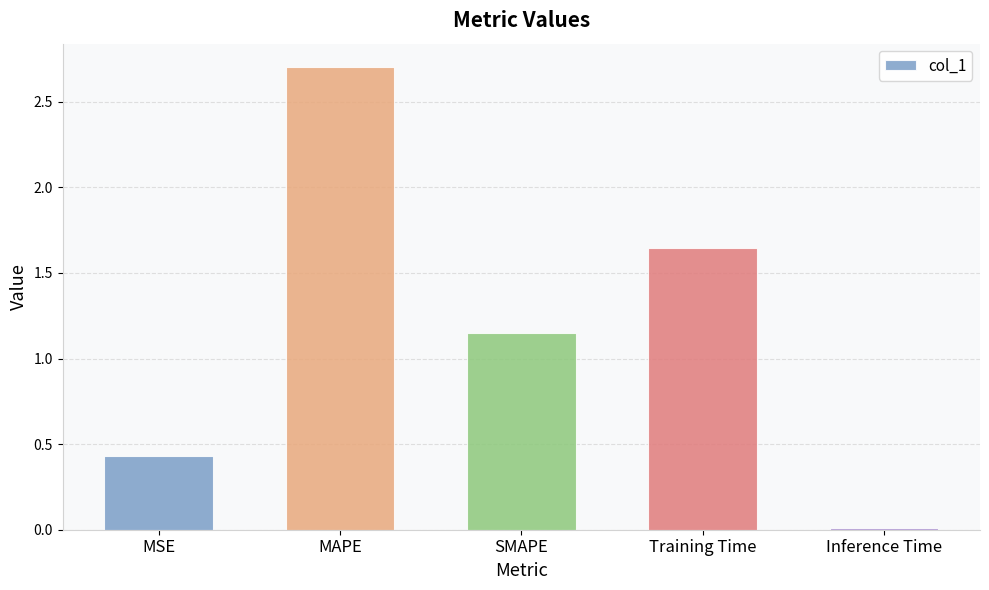

At which label does the data first exceed 1?

MAPE